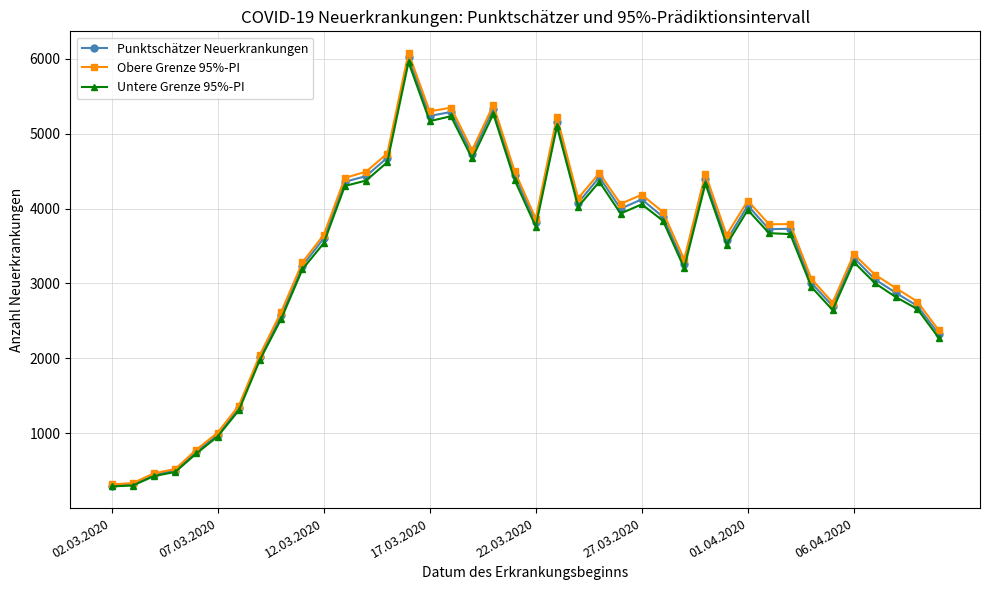

What is the highest value of the Untere Grenze 95%-PI series?

5952